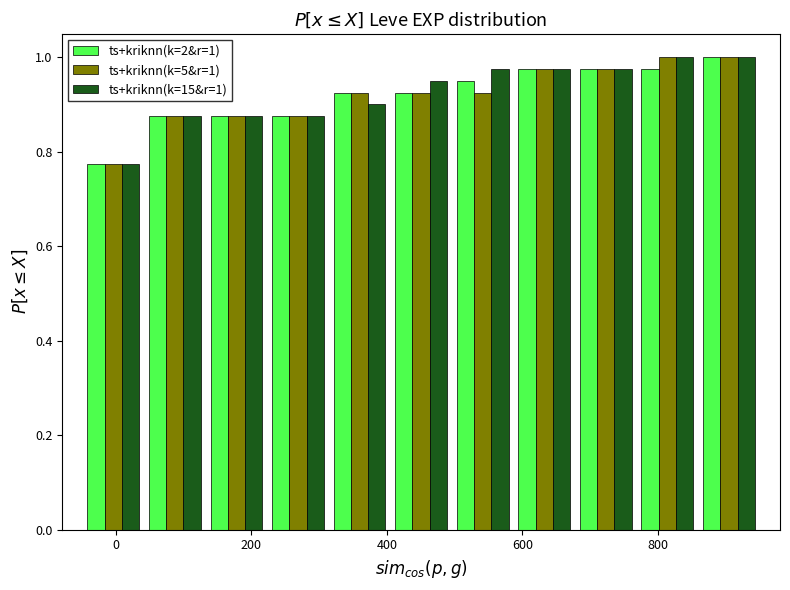

In the ts+kriknn(k=2&r=1) series, which range on the x-axis has the tallest bar?

860 to 960